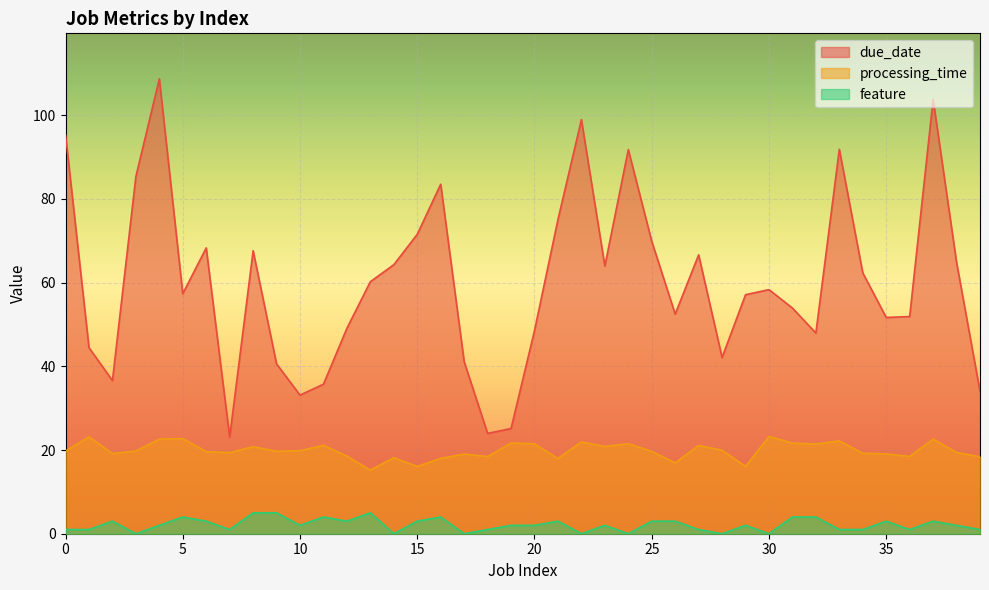

At how many categories does at least one series exceed 88?

6